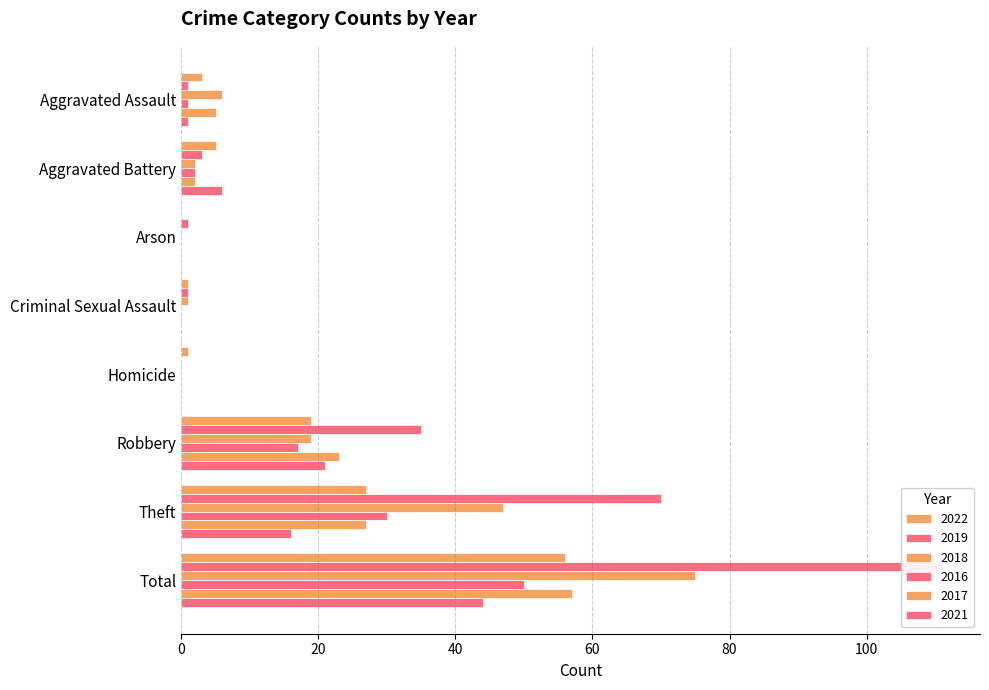

What is the label of the 5th bar from the left?

Homicide